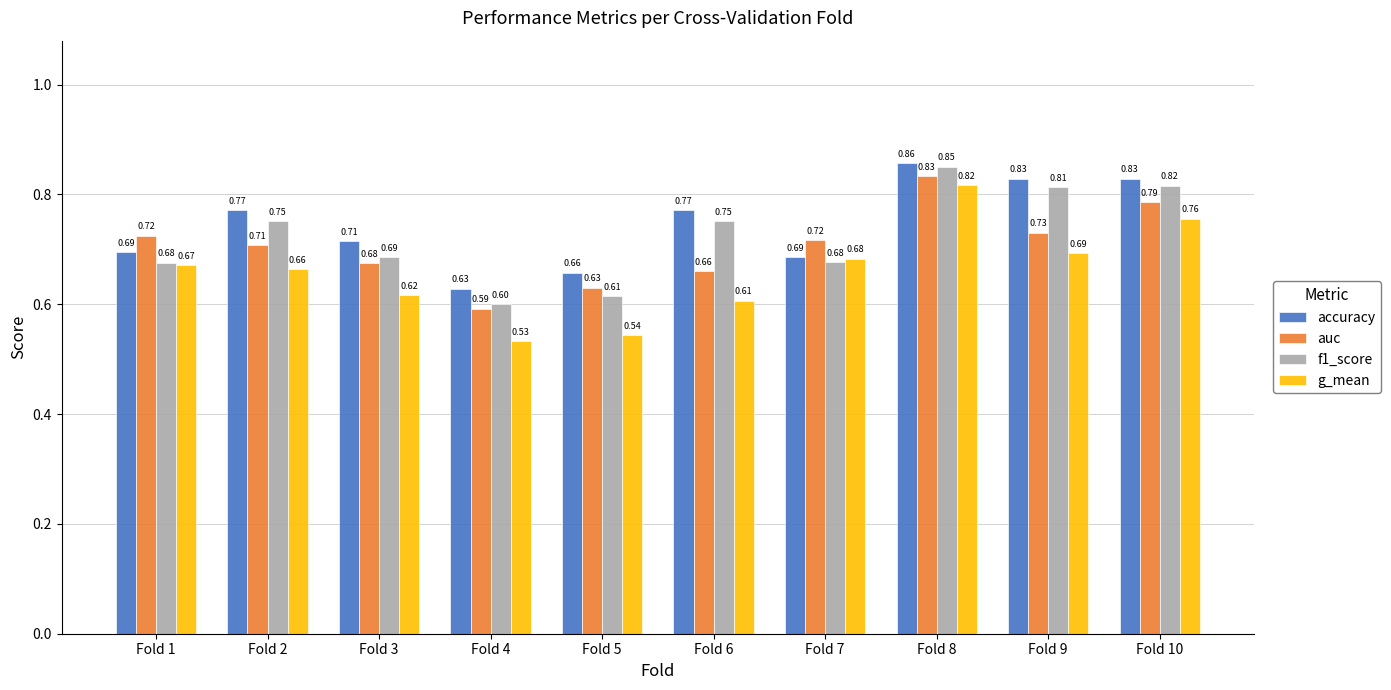

Is the value of f1_score at Fold 1 greater than the value of auc at Fold 5?

Yes